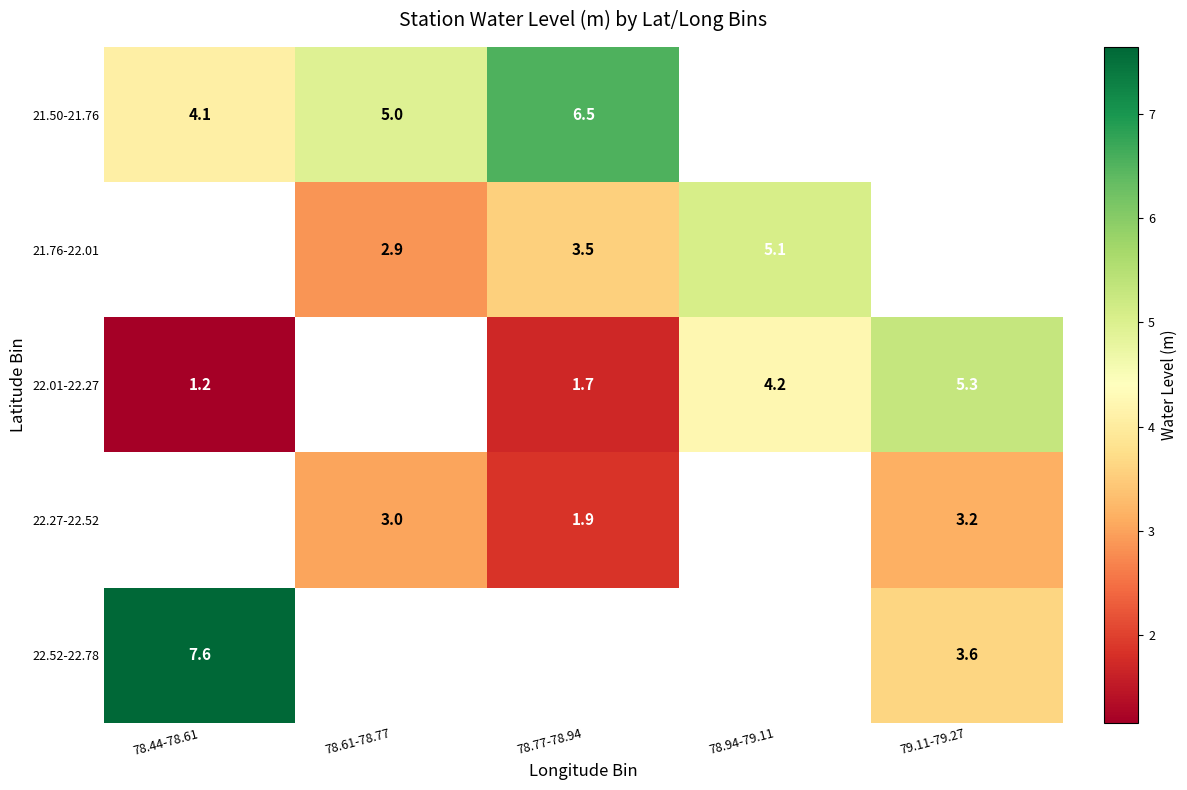

True or false: 21.50-21.76 has a value of 6.5 at 78.77-78.94.

True